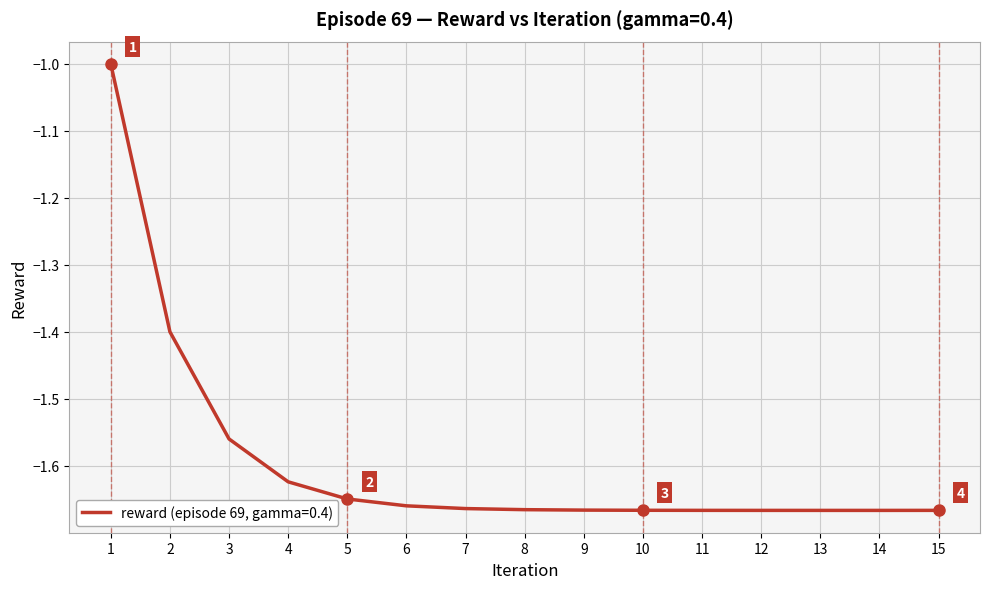

What is the difference between the maximum and minimum values?

0.7